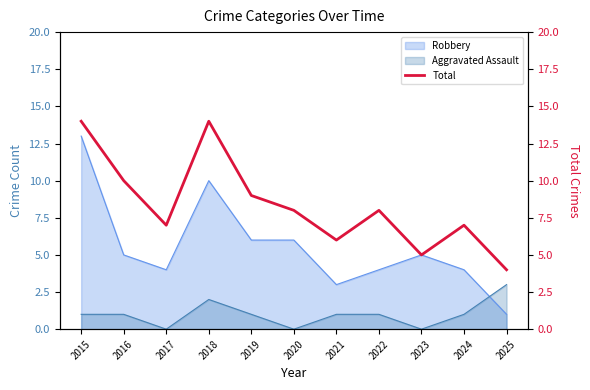

Does the chart have visible grid lines?

No